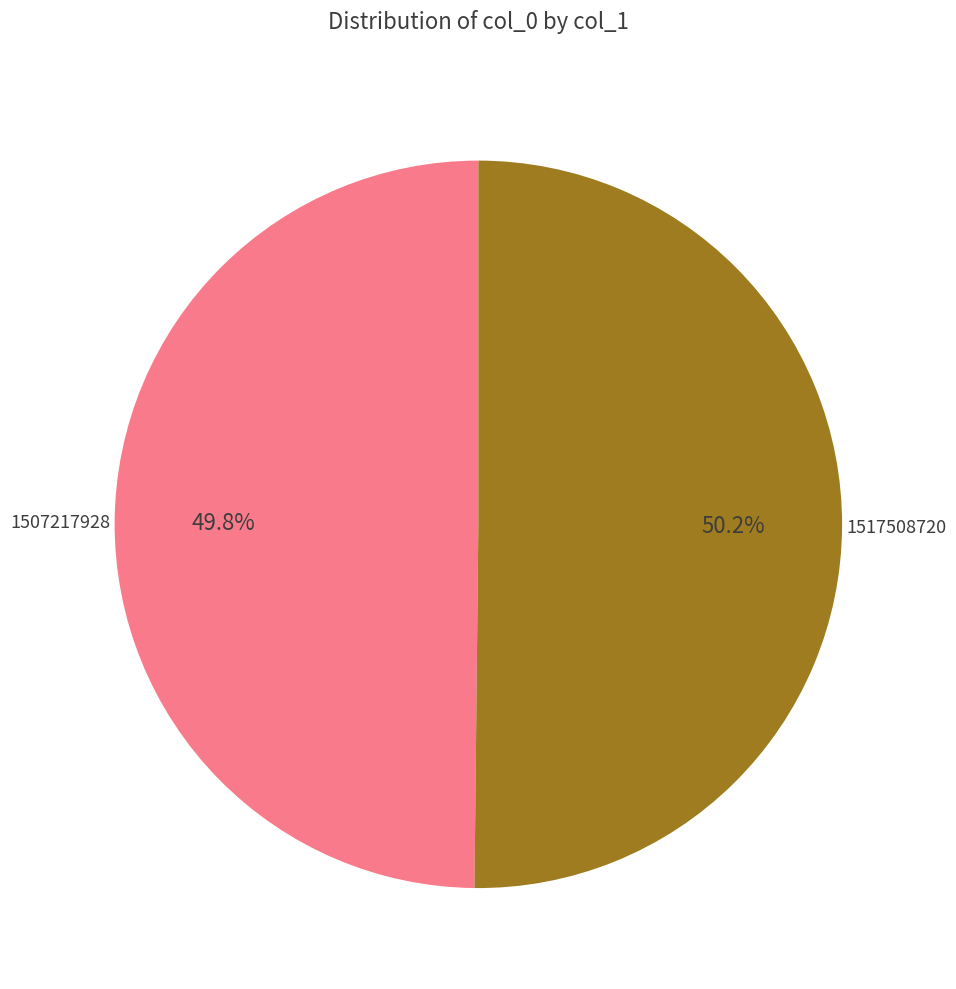

How many slices are in this pie chart?

2